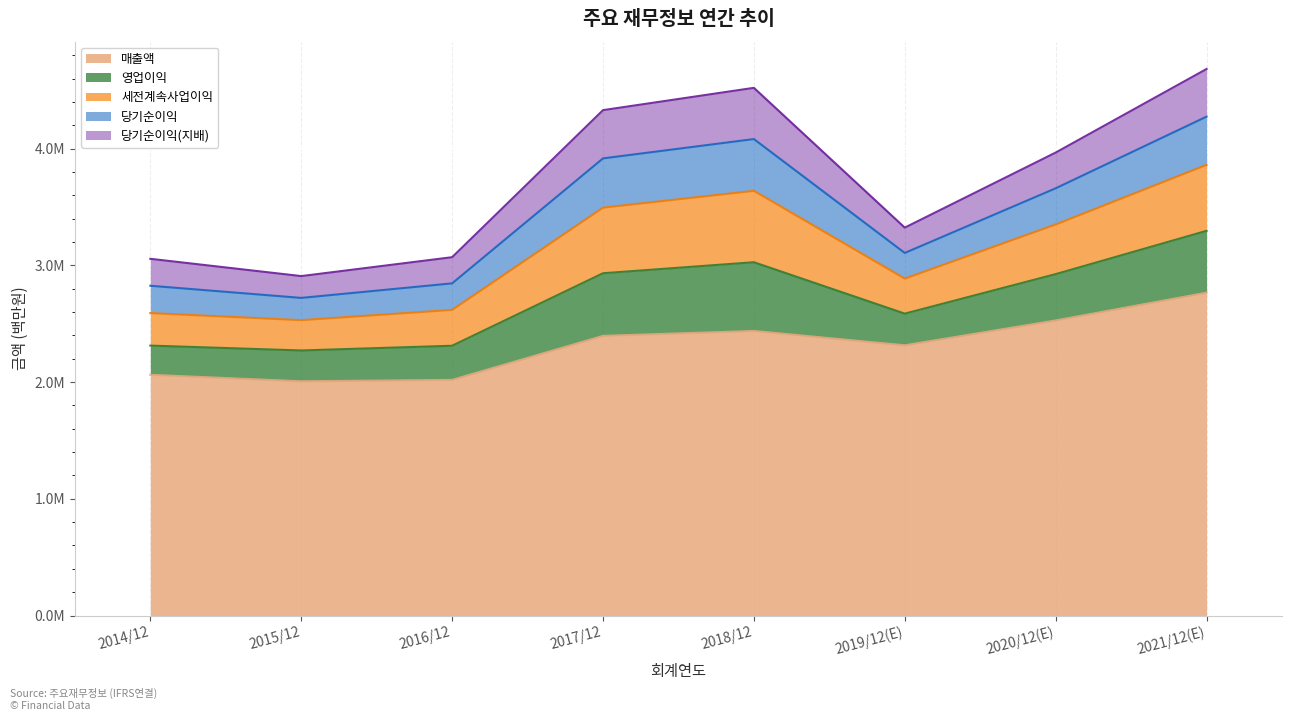

How many interior local valleys does the 당기순이익(지배) series have?

2